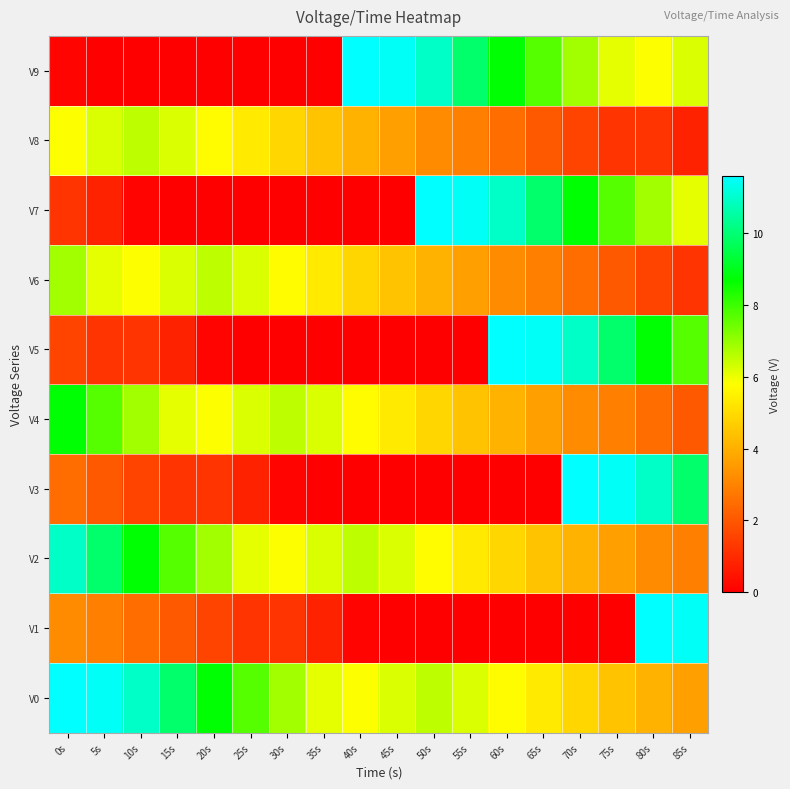

Which series has the largest total across all categories?

V0